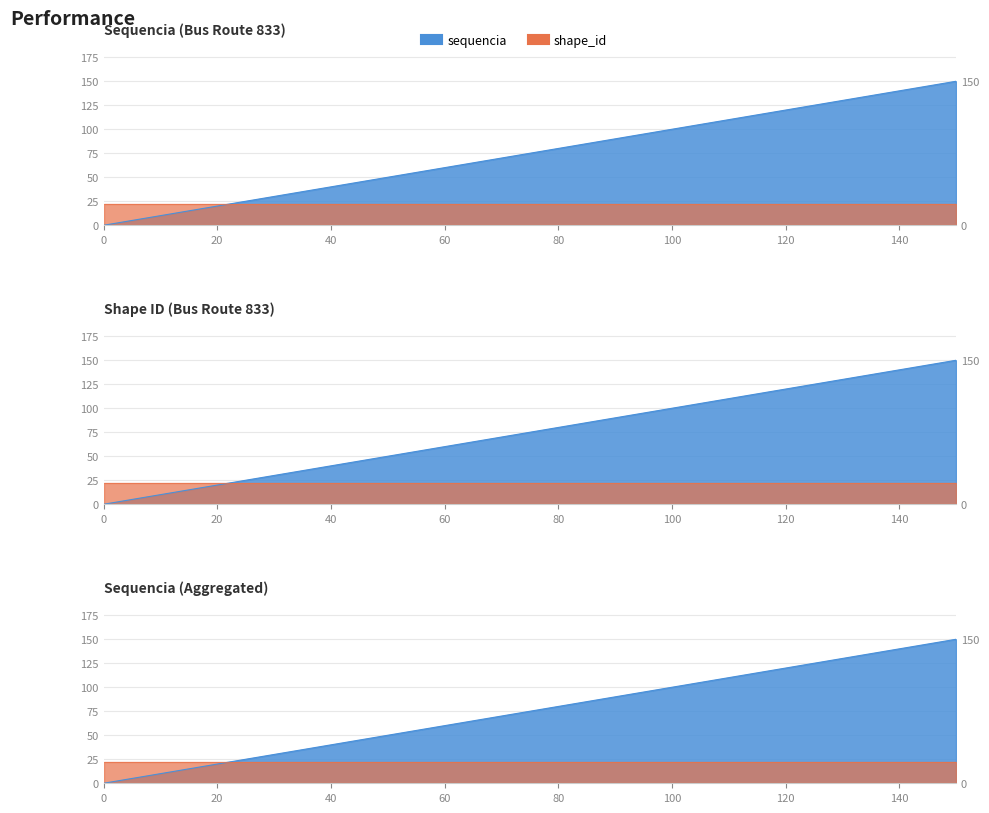

At which category does the chart reach its peak across all series?

150